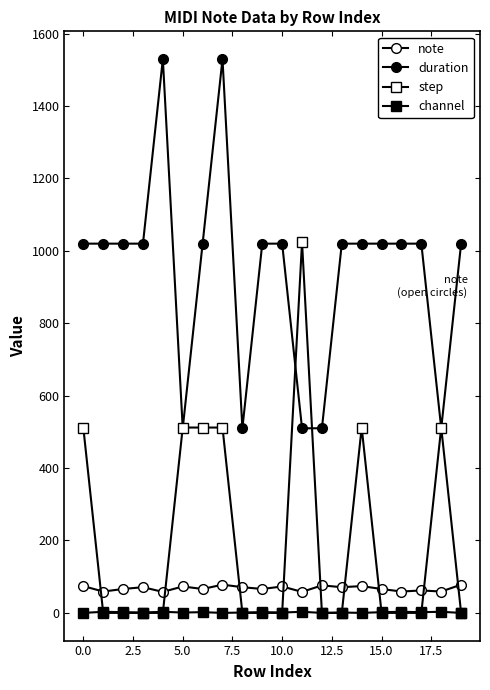

How many interior local peaks does the step series have?

3